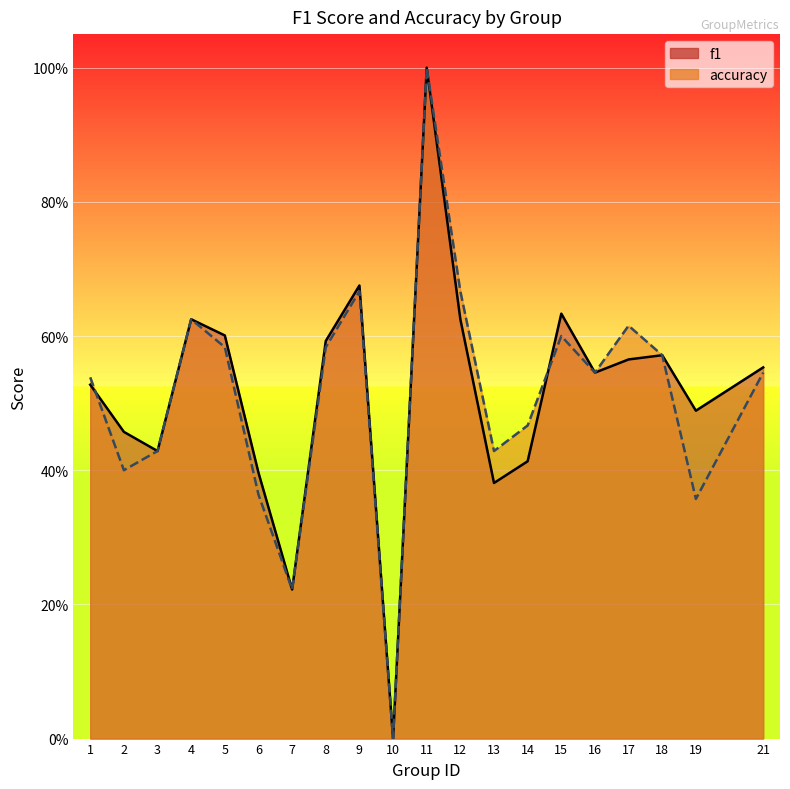

In accuracy, how many points are lower than both neighbors (excluding endpoints)?

6